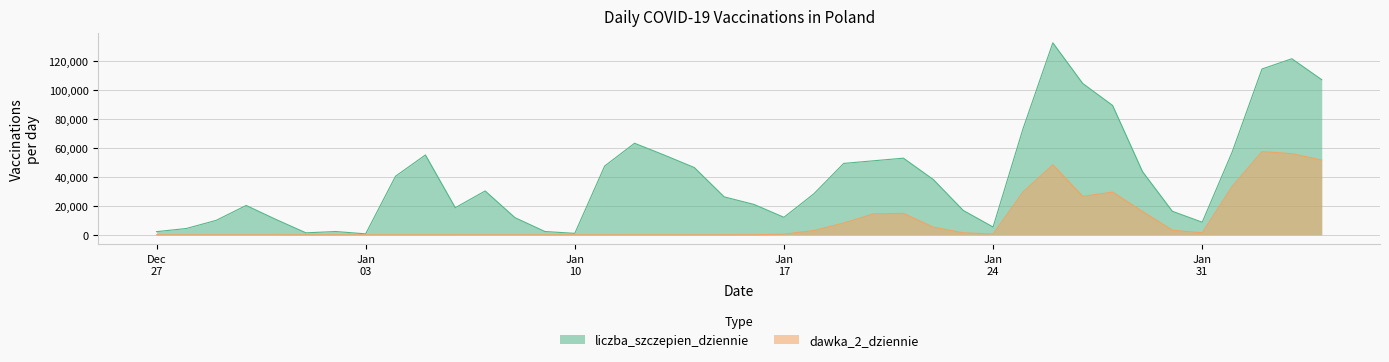

Read the liczba_szczepien_dziennie value at 2021-01-14, to the nearest 100.

46500